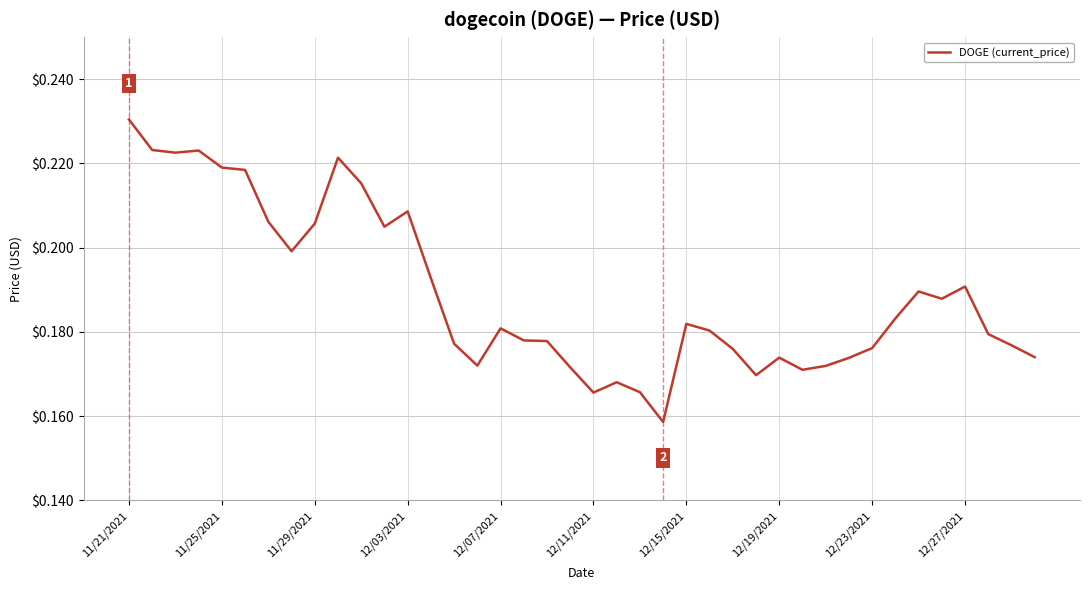

What is the greatest value displayed?

0.2